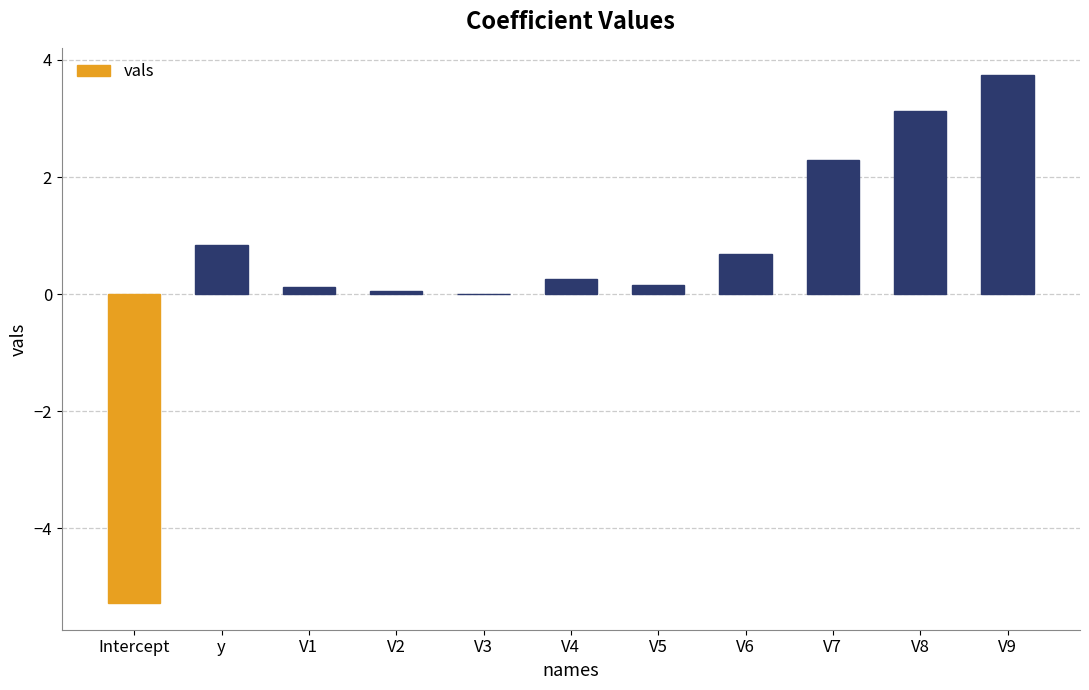

What is the maximum value shown in the chart?

3.7